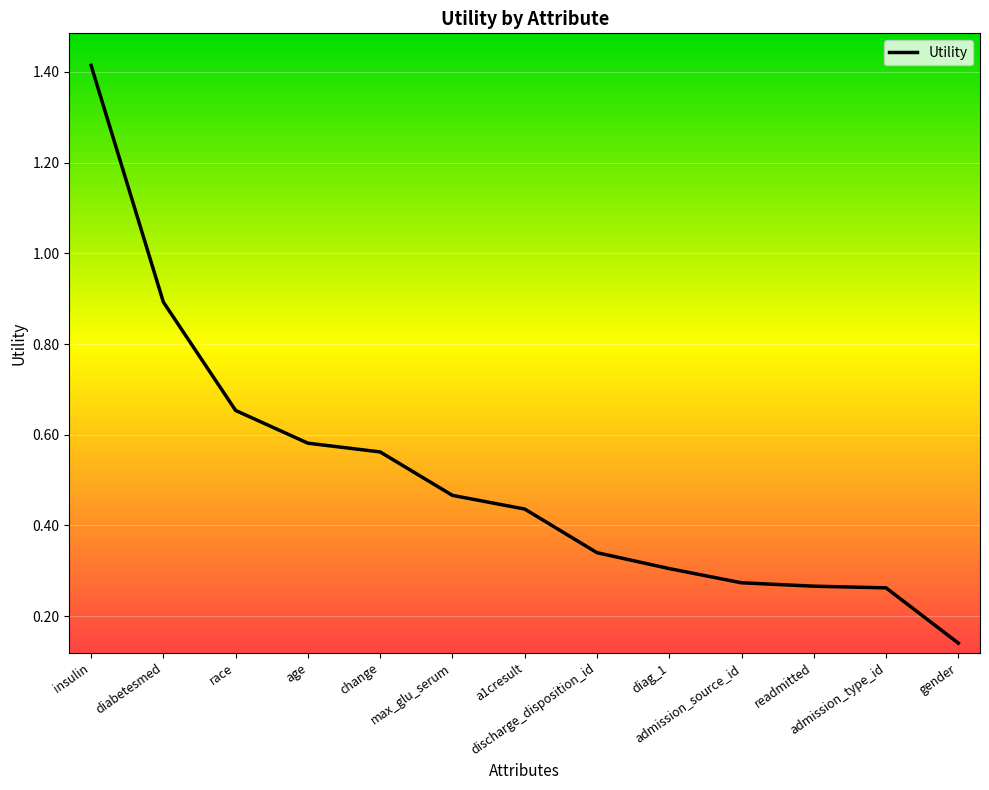

What is the sum of the values at age and a1cresult?

1.0